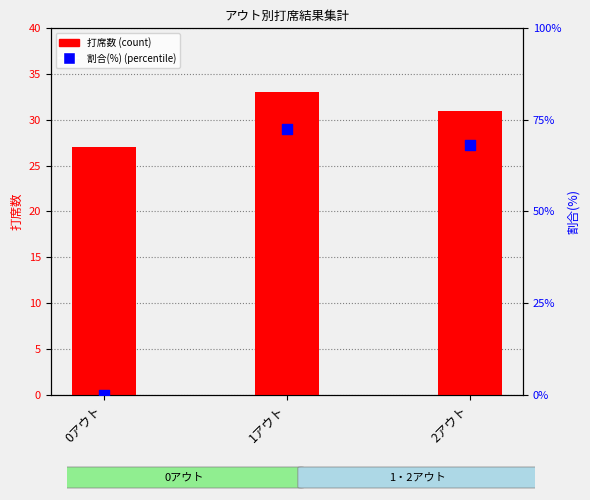

At which category is the sum across all series the highest?

1アウト